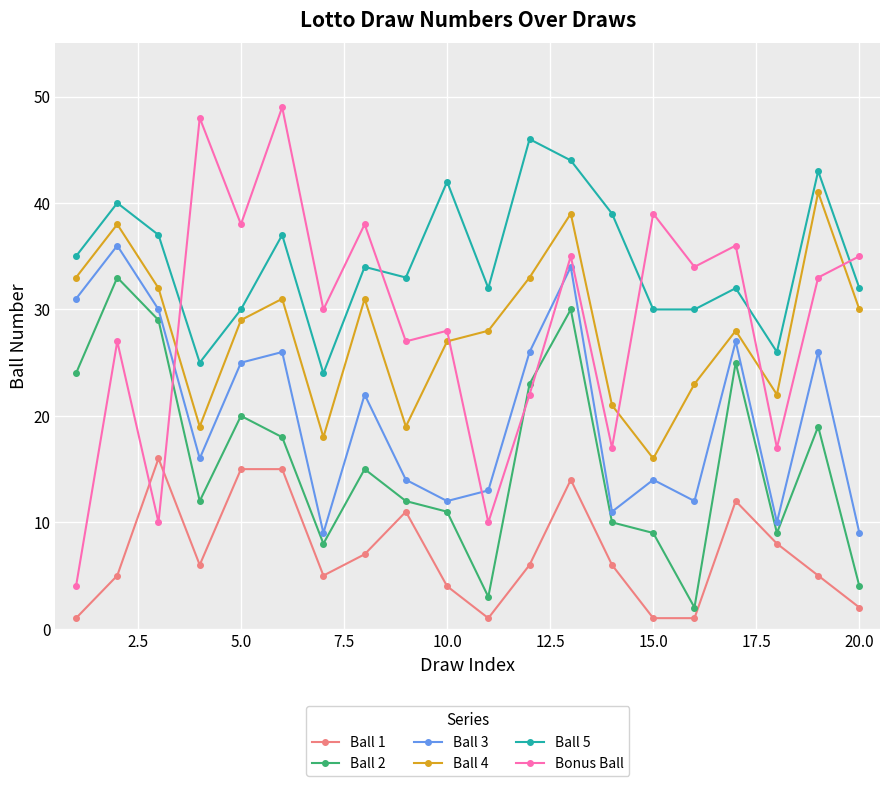

What is the lowest value of the Bonus Ball series?

4